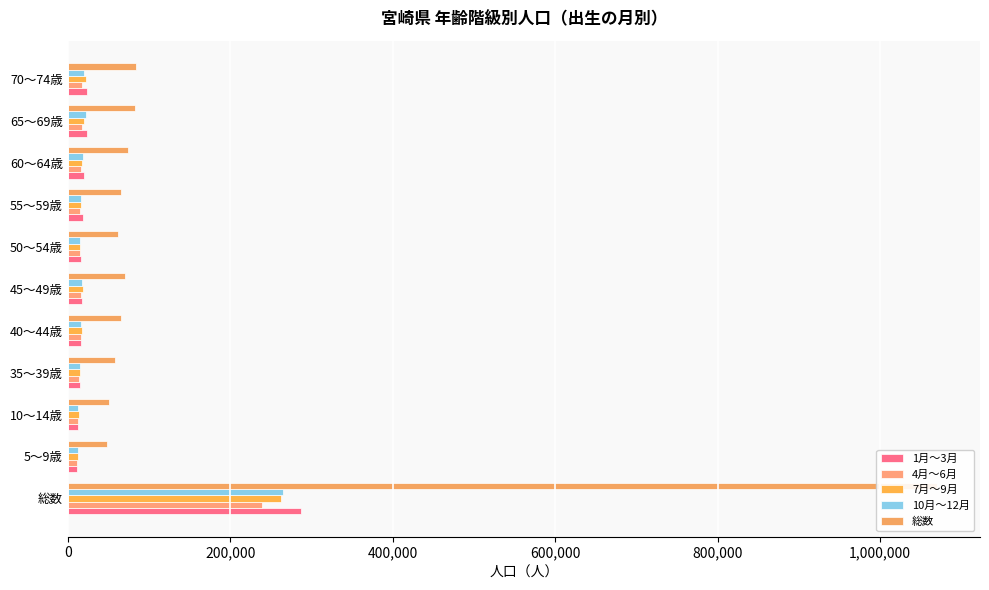

Rank the series at 45～49歳 from lowest to highest value.

4月～6月, 10月～12月, 1月～3月, 7月～9月, 総数